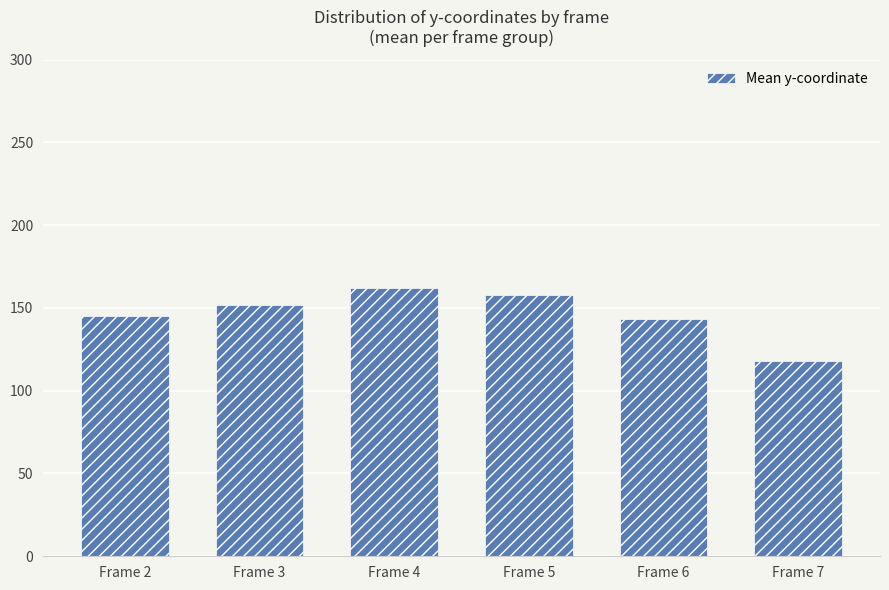

What value does the data have at Frame 7, to the nearest 10?

120